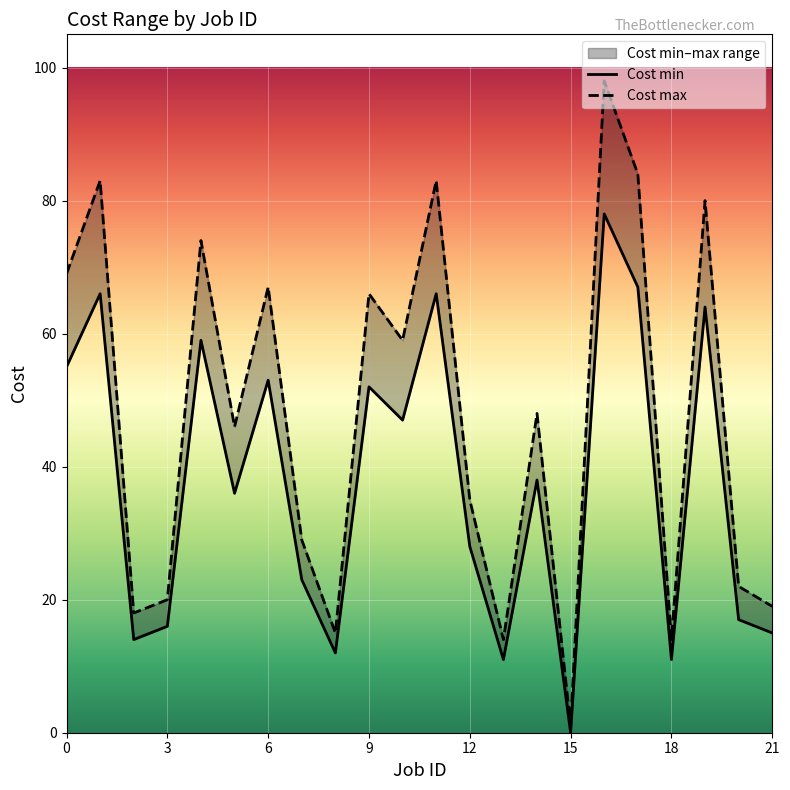

True or false: Cost max and Cost min intersect in this chart.

False